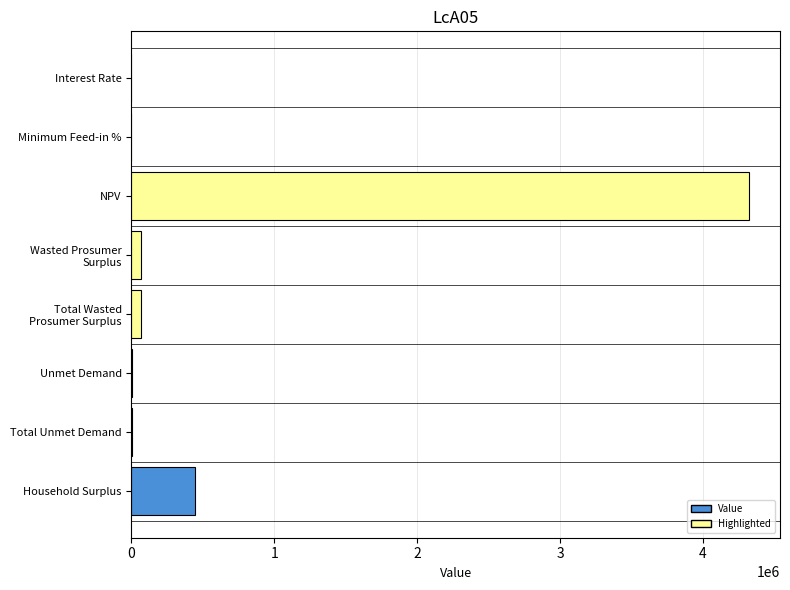

True or false: the data shows 444900.1 at Household Surplus.

True